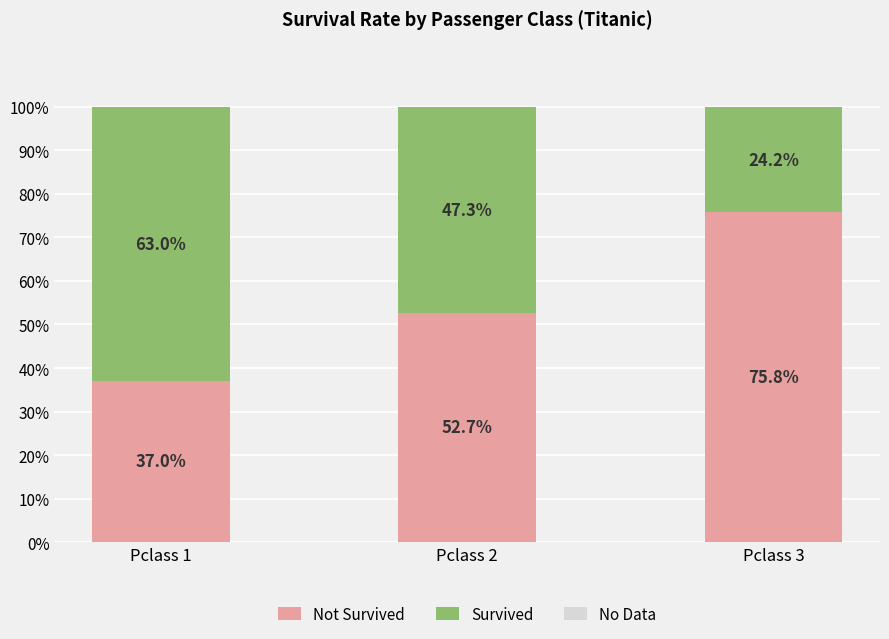

Does the chart contain stacked bars?

Yes